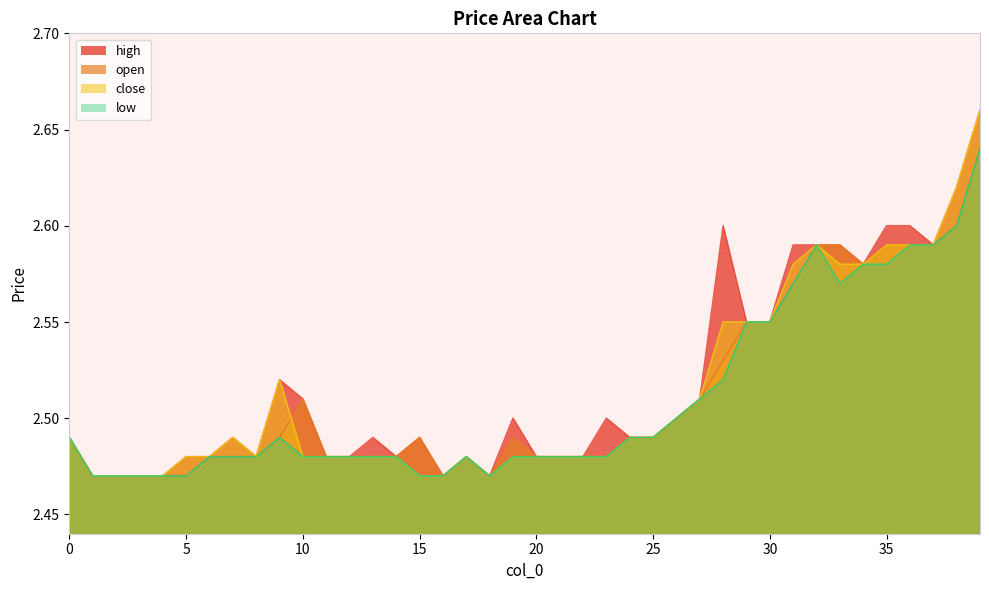

What is the sum of all open values?

100.5